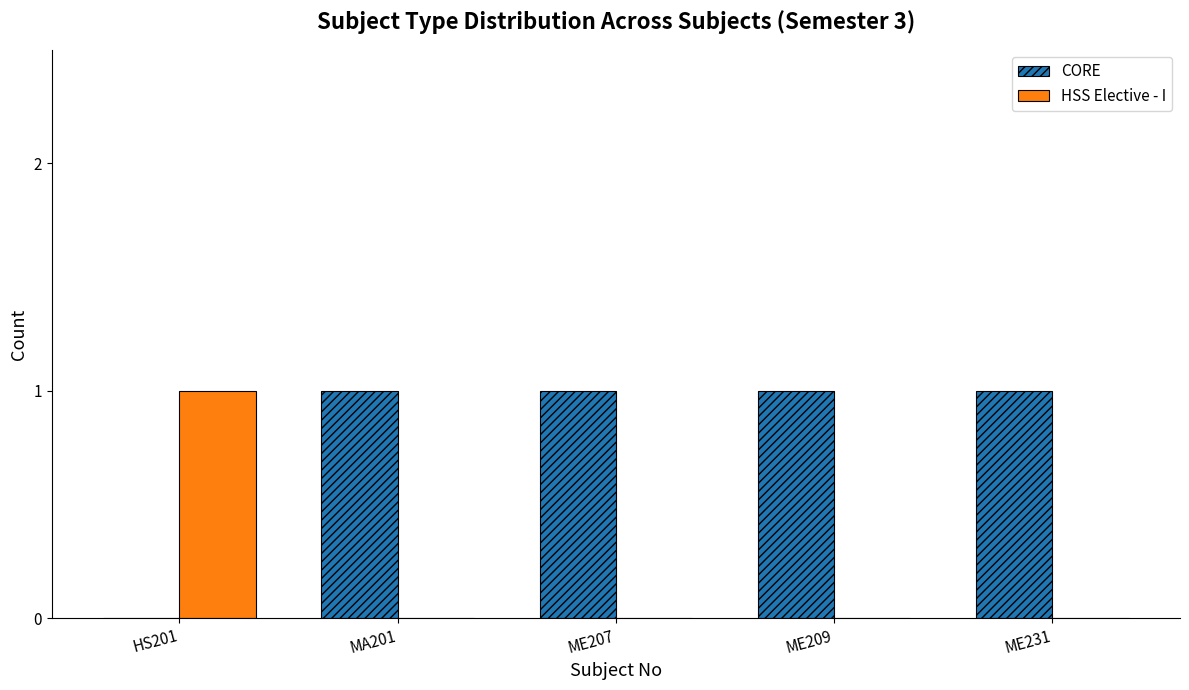

What is the spread (max minus min) of values at HS201?

1